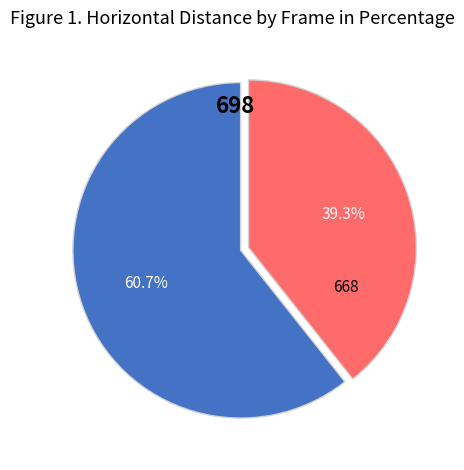

Combined, do 698 and 668 account for over 50%?

Yes